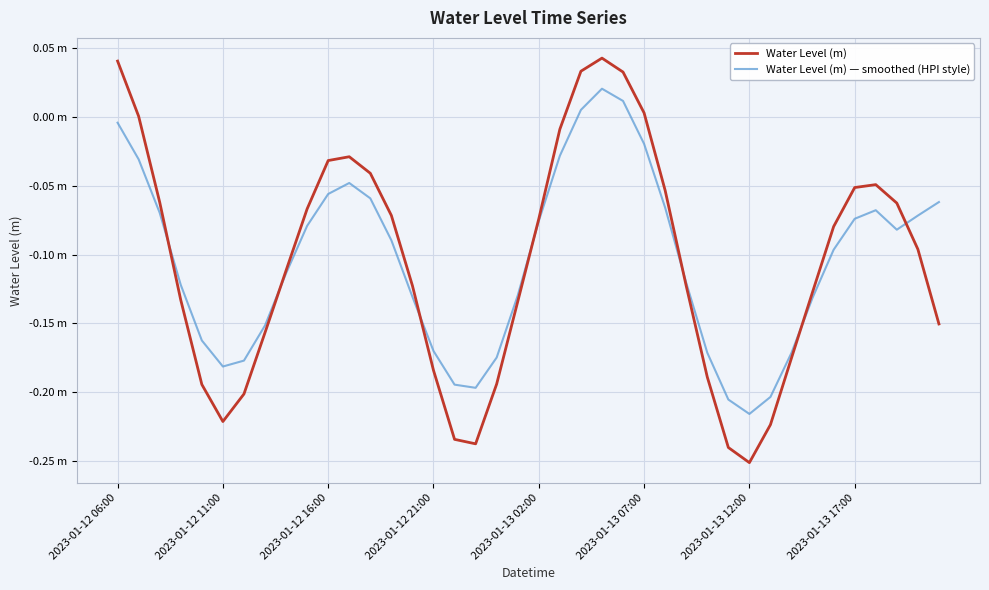

Which series has the largest total across all categories?

Water Level (m) — smoothed (HPI style)